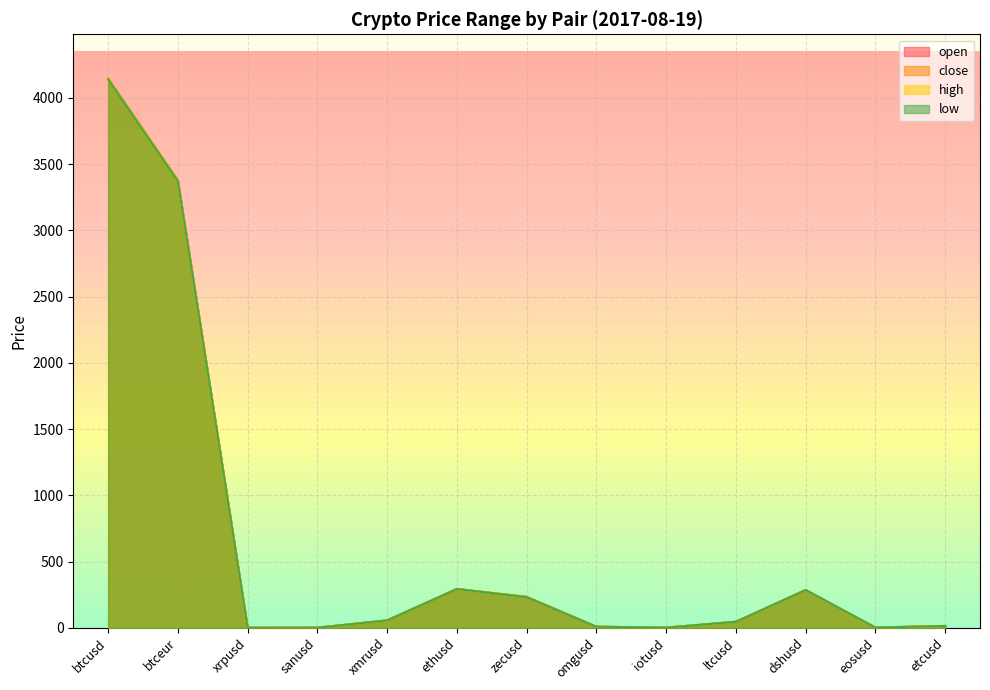

What is the value of the high point at the 12th from the left?

1.4